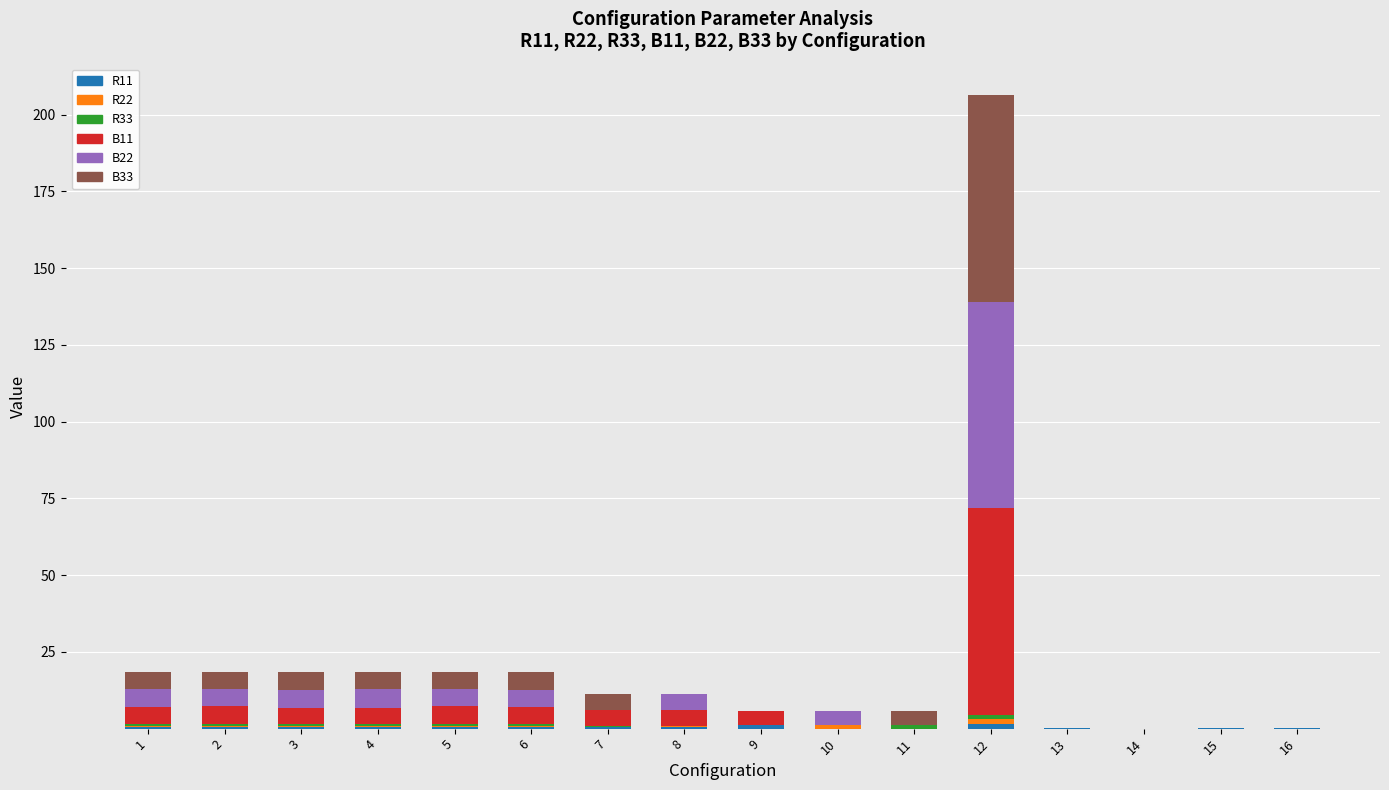

At which category is the sum across all series the highest?

12